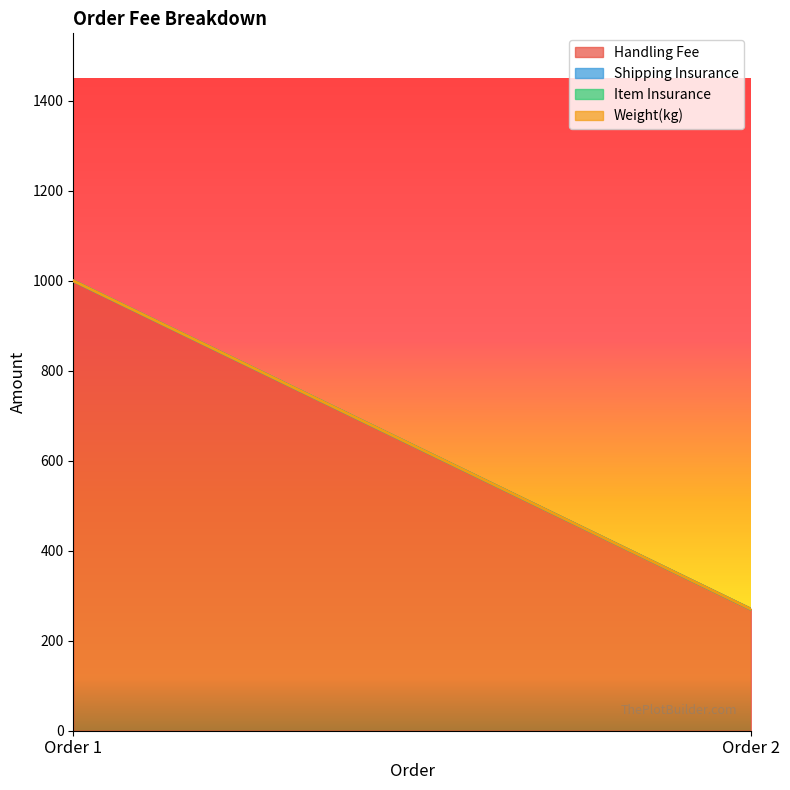

At which category is the sum across all series the highest?

Order 1